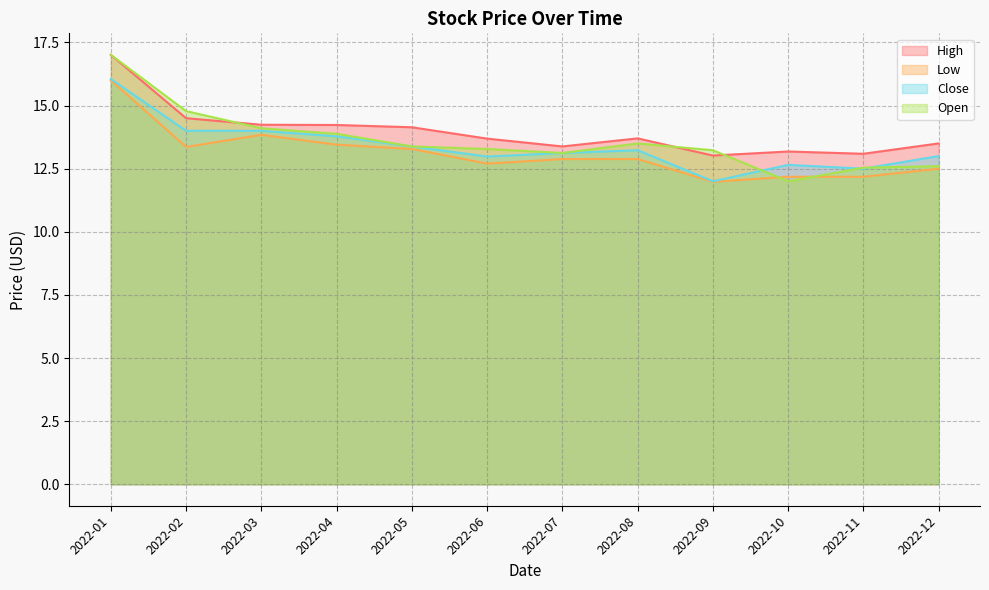

Reading left to right, transcribe all the data shown in this chart.

High: 2022-01=17.0	2022-02=14.5	2022-03=14.2	2022-04=14.2	2022-05=14.1	2022-06=13.7	2022-07=13.4	2022-08=13.7	2022-09=13.0	2022-10=13.2	2022-11=13.1	2022-12=13.5
Low: 2022-01=16.0	2022-02=13.4	2022-03=13.8	2022-04=13.4	2022-05=13.3	2022-06=12.7	2022-07=12.9	2022-08=12.9	2022-09=12.0	2022-10=12.2	2022-11=12.2	2022-12=12.5
Close: 2022-01=16.0	2022-02=14.0	2022-03=14.0	2022-04=13.8	2022-05=13.4	2022-06=13.0	2022-07=13.1	2022-08=13.2	2022-09=12.0	2022-10=12.6	2022-11=12.5	2022-12=13.0
Open: 2022-01=17.0	2022-02=14.8	2022-03=14.1	2022-04=13.9	2022-05=13.4	2022-06=13.3	2022-07=13.1	2022-08=13.5	2022-09=13.2	2022-10=12.0	2022-11=12.5	2022-12=12.6